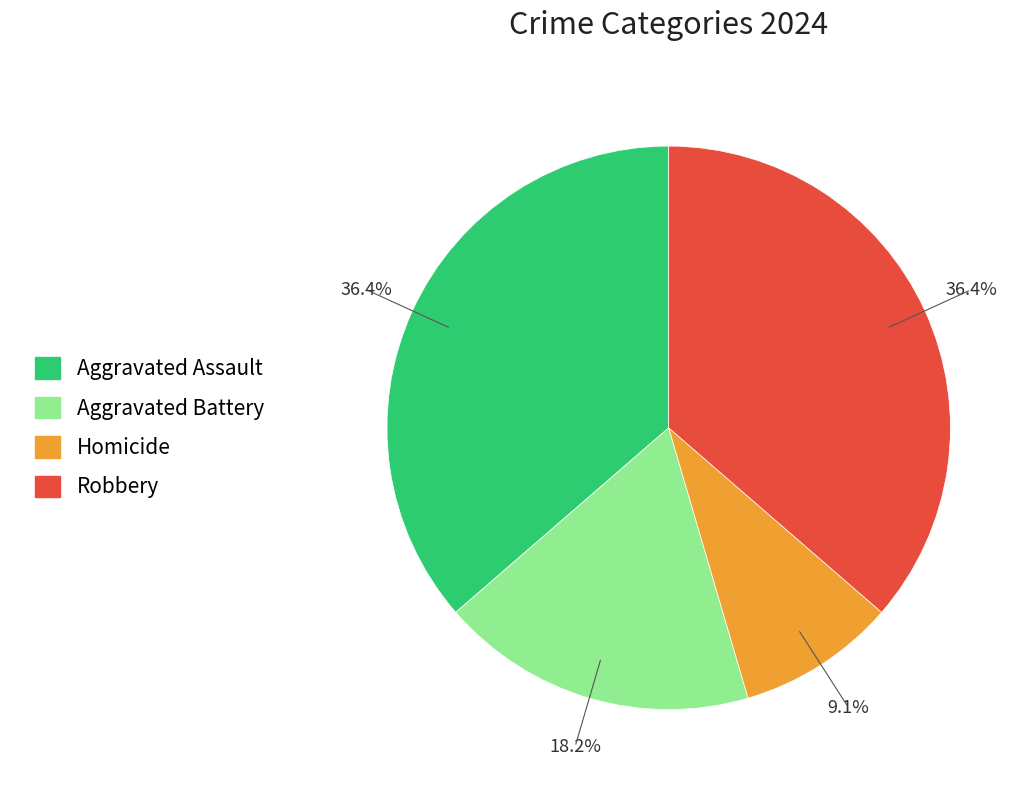

To the nearest percent, what percentage of the pie is Aggravated Battery?

18%